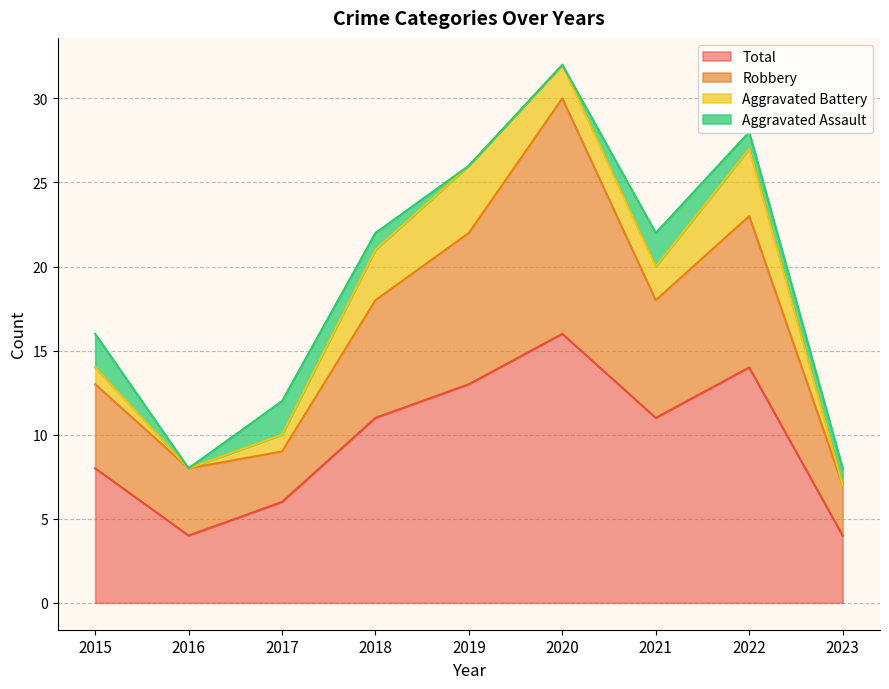

At which category does Total reach its first local valley?

2016